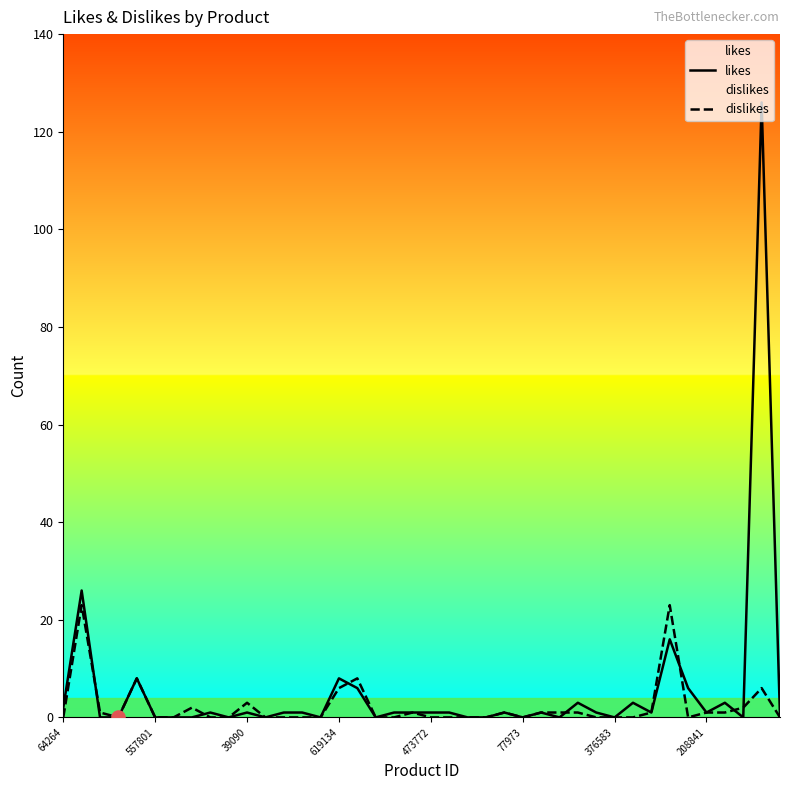

Which series reaches the minimum Y coordinate?

likes